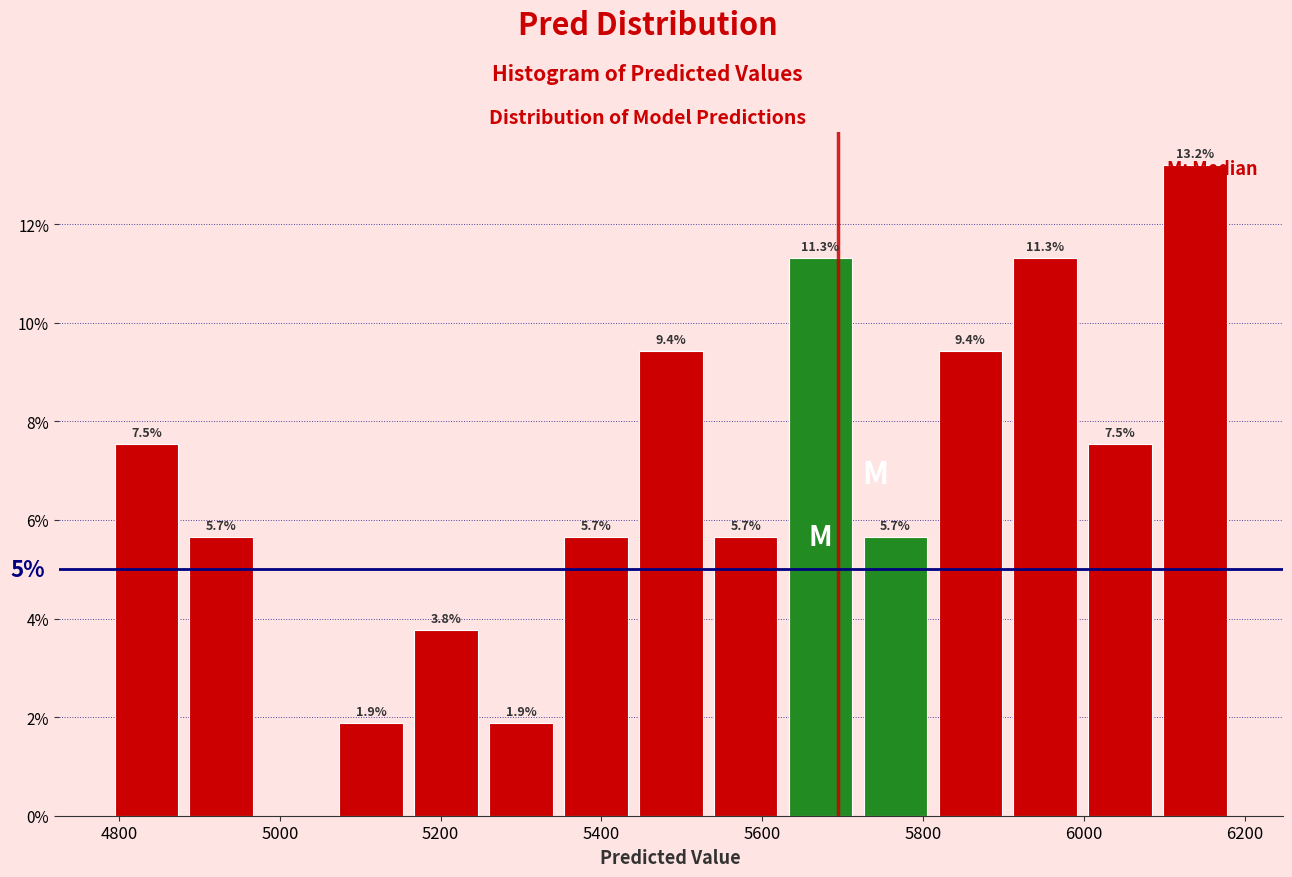

Which range on the x-axis has the tallest bar?

6100 to 6180